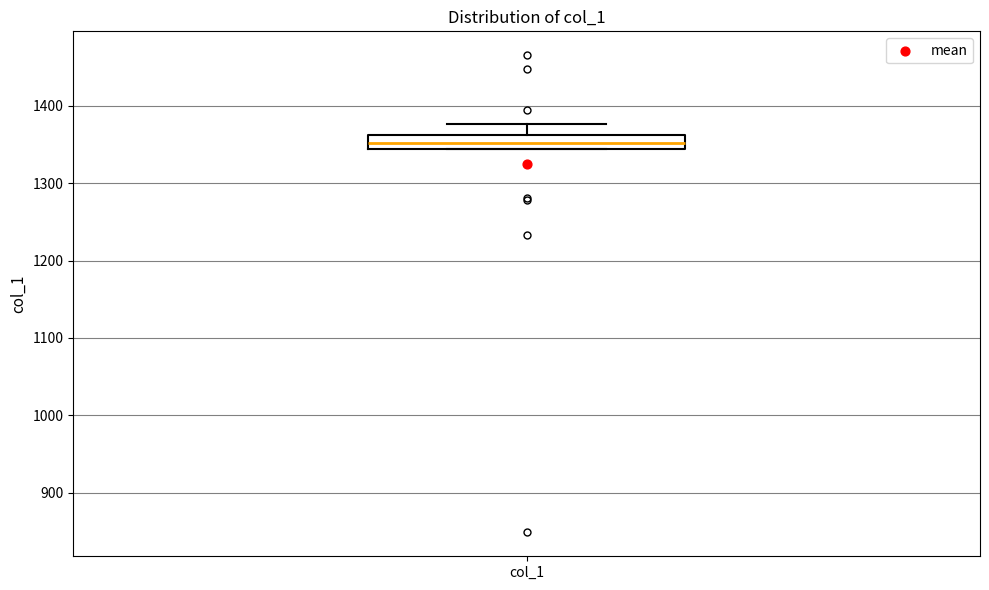

Transcribe this box plot: give where the median line is, the range the box spans, and where the two whiskers end, as read against the y-axis. The values are not printed on the chart, so give them approximately, as read against the axis.

median 1350, box 1340 to 1360, whiskers 1340 to 1380